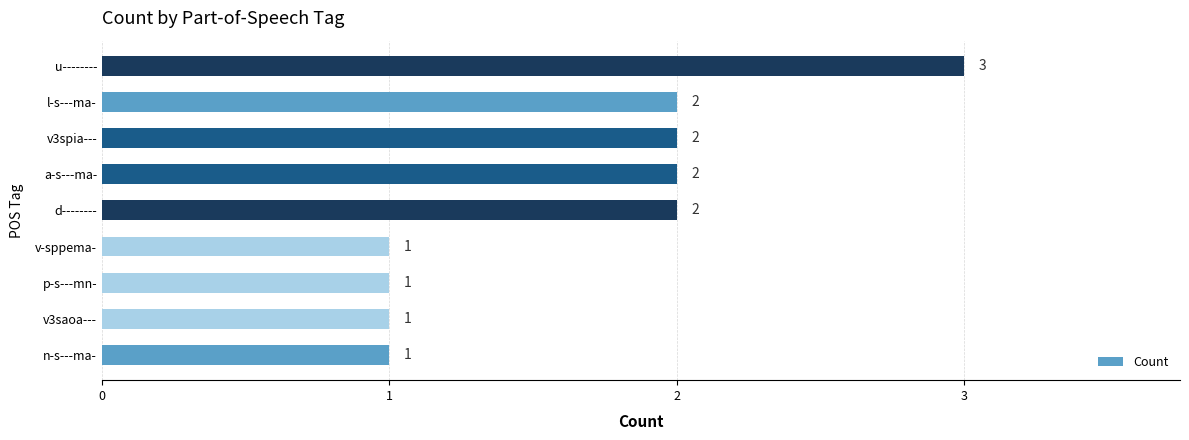

The value at a-s---ma- is 3. True or false?

False